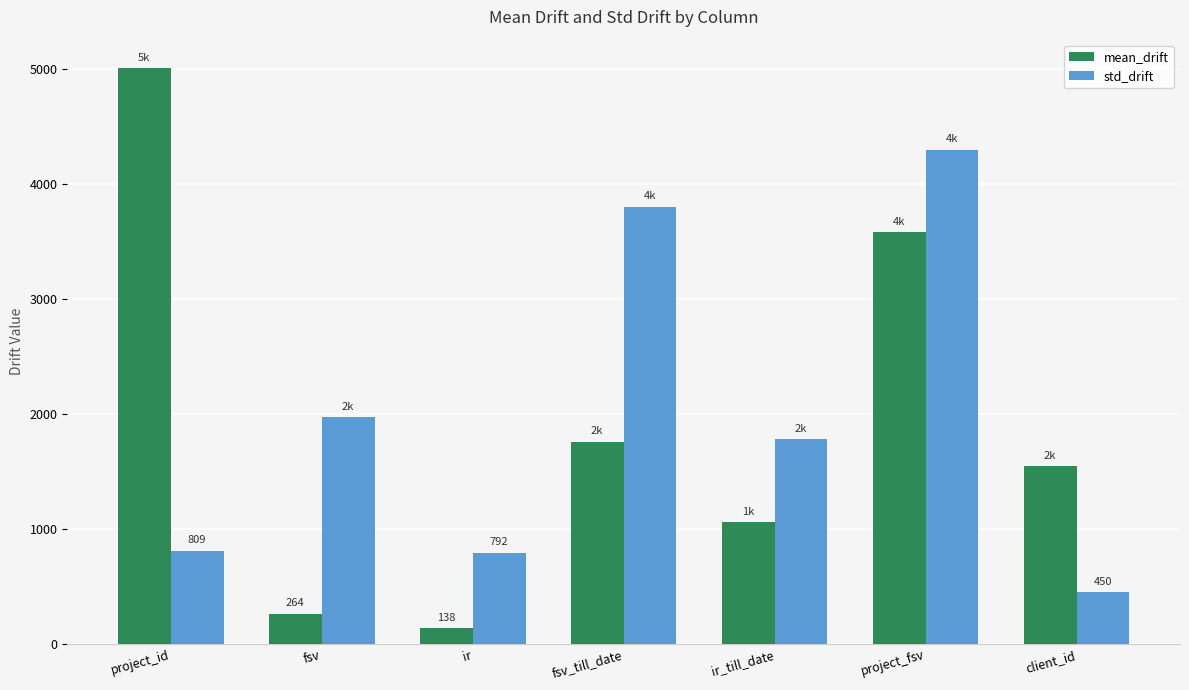

Where is std_drift nearest to the value 2374?

fsv